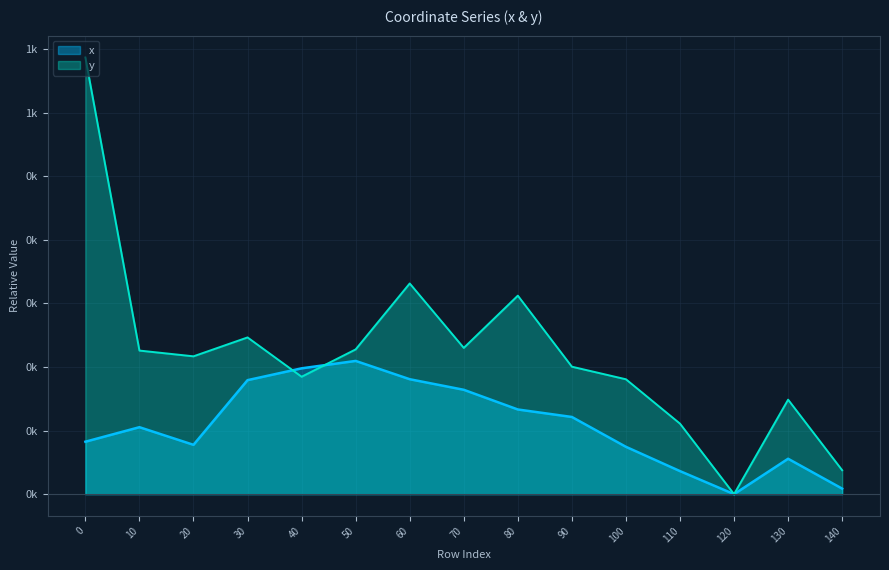

What is the difference between the second highest and minimum values in the y series?

331.3